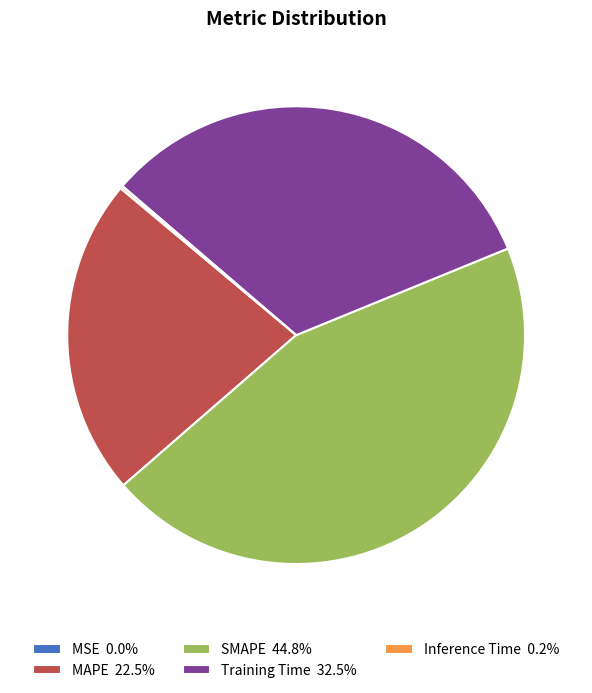

Does Training Time 32.5% account for over 50% of the chart?

No